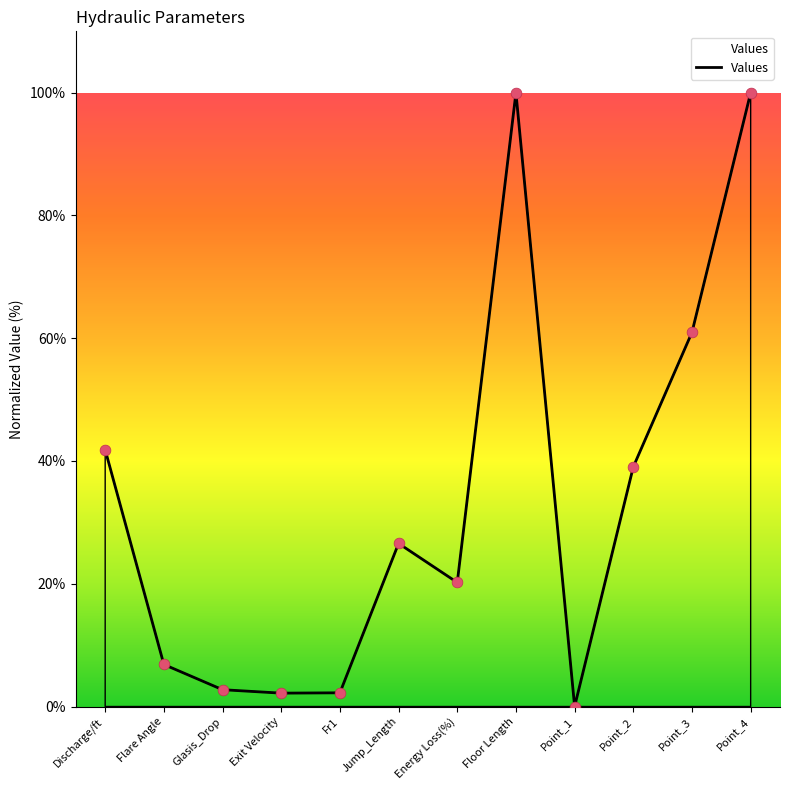

What is the change in value from Glasis_Drop to Point_2?

+36.3